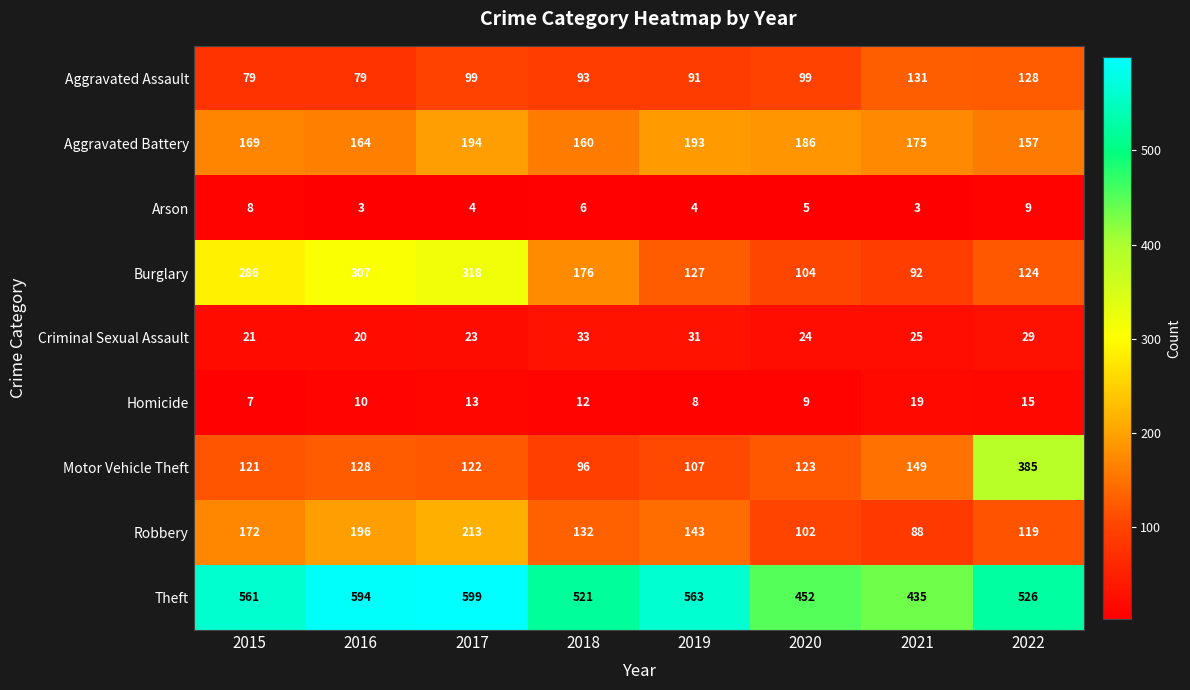

What is the spread (max minus min) of values at 2022?

517